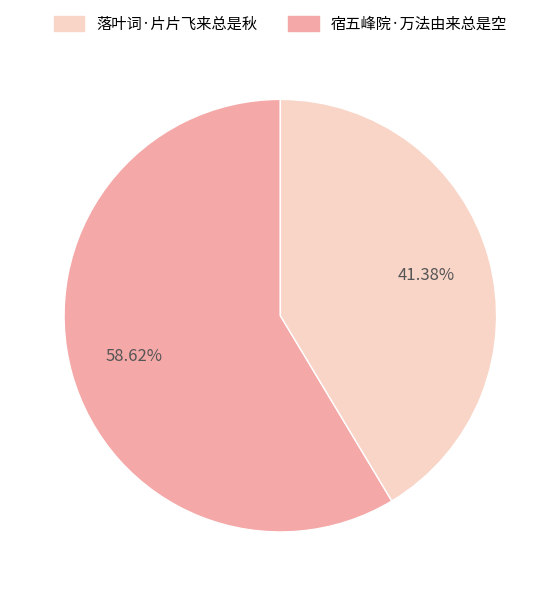

How many slices are in this pie chart?

2